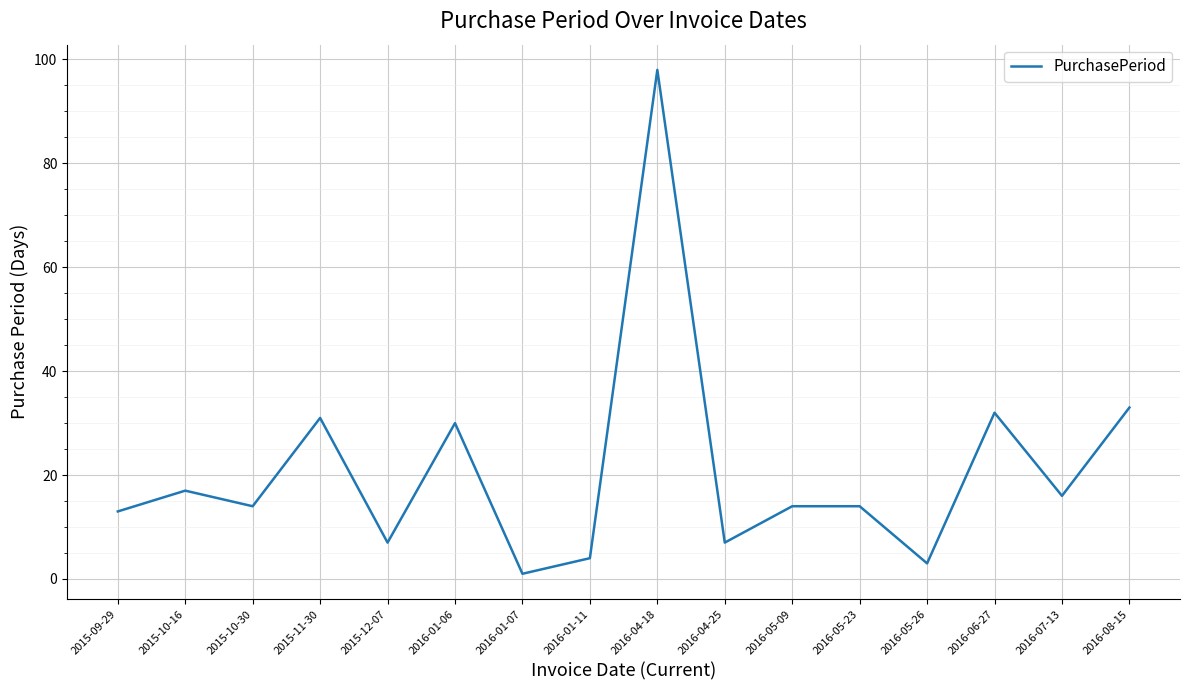

True or false: the data has more than 2 interior local peaks.

True